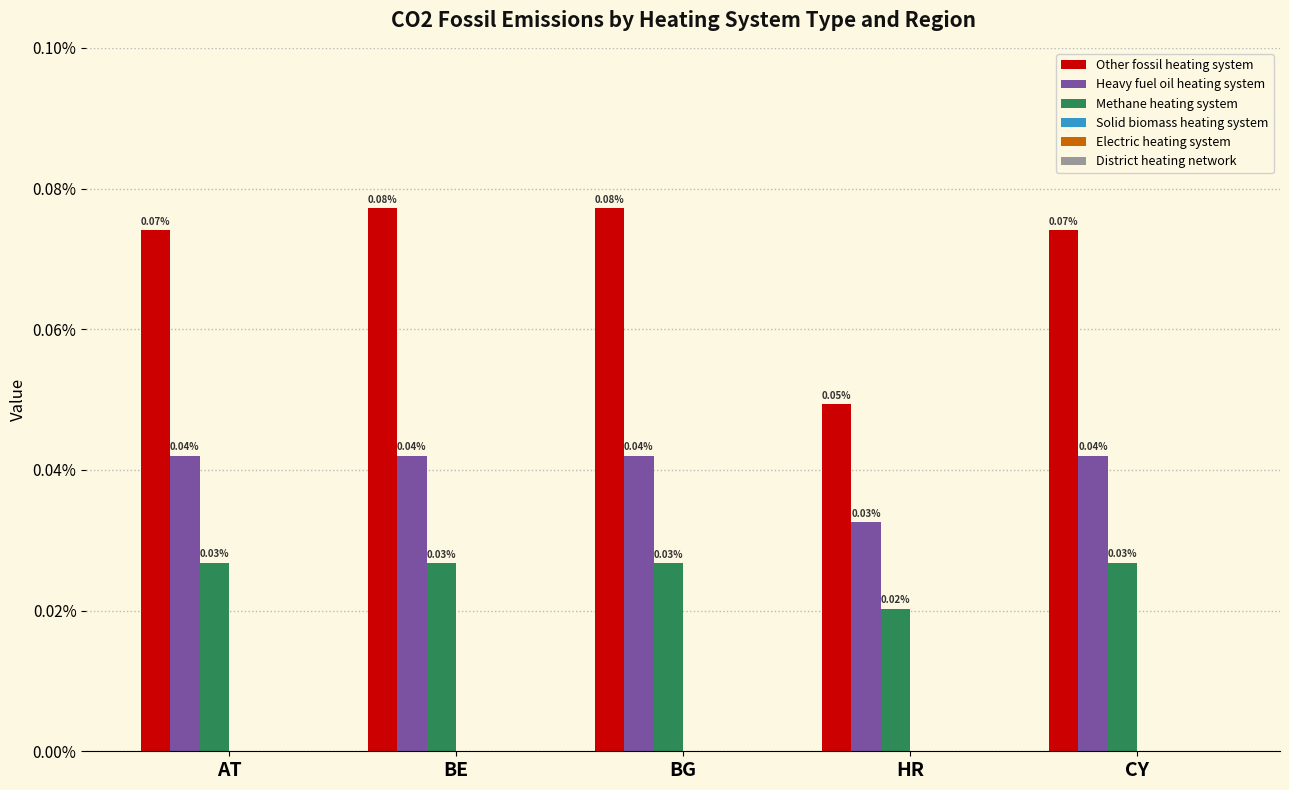

Are the bars horizontal?

No